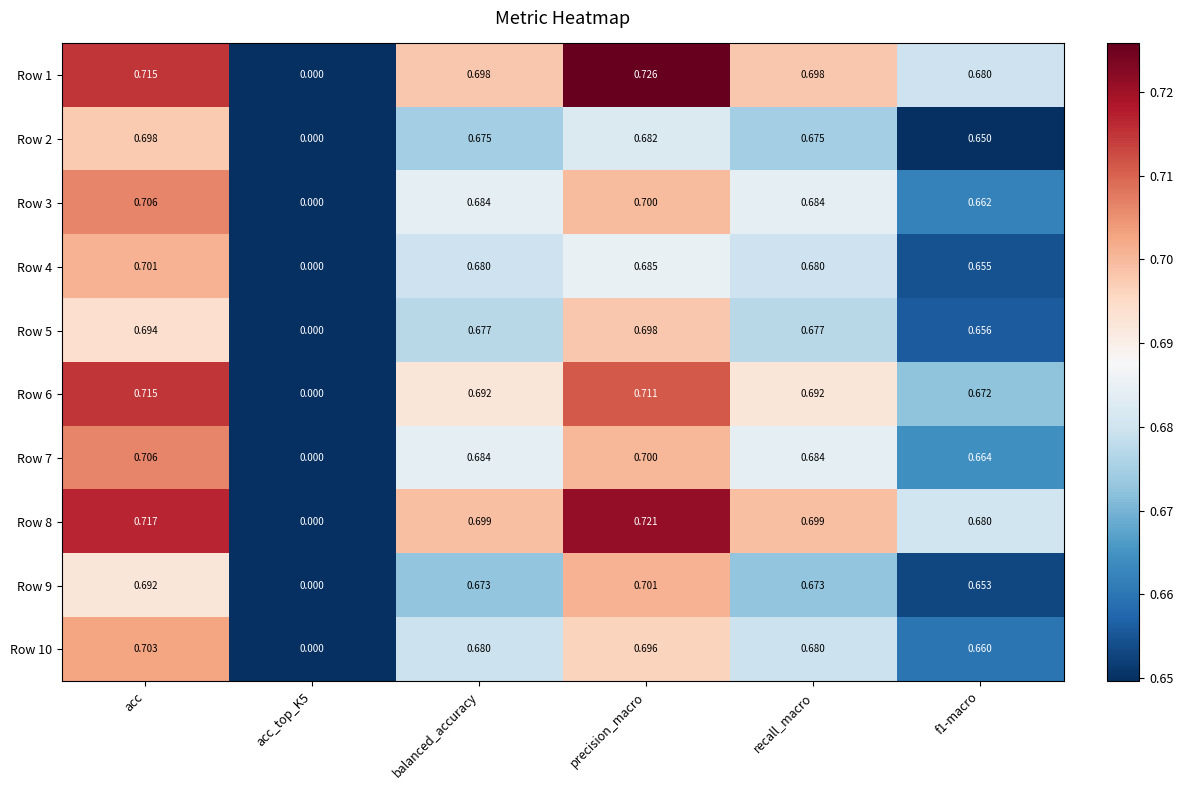

Between acc_top_K5 and balanced_accuracy, which series saw the biggest shift?

Row 8